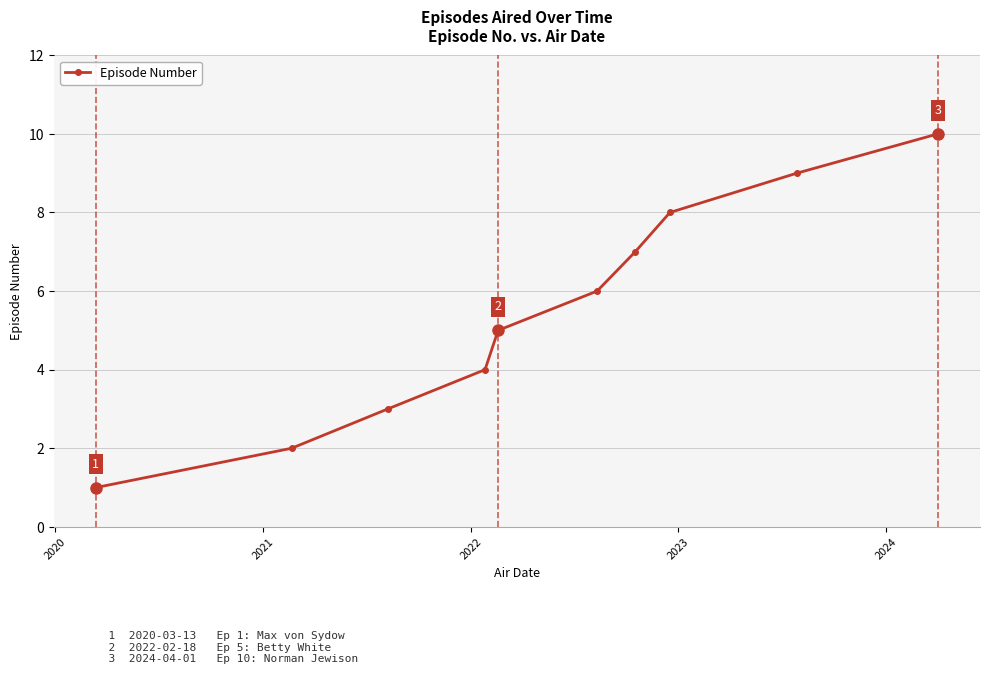

What is the greatest value displayed?

10